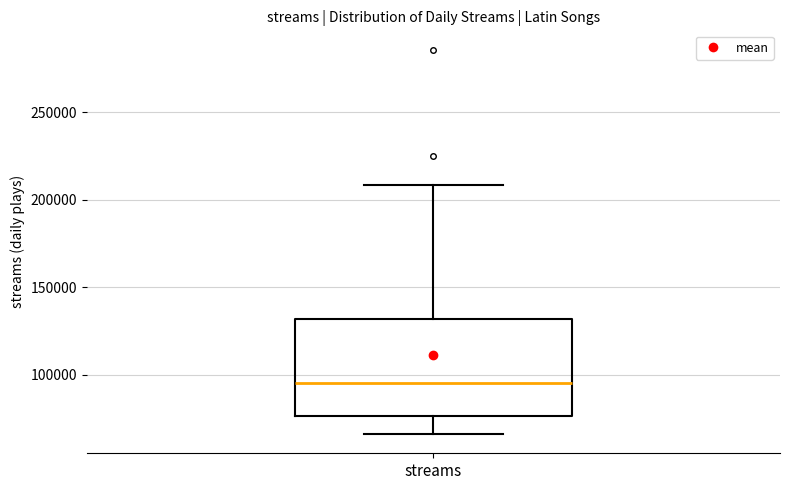

Where does the lower whisker of the box for streams end on the y-axis? The values are not printed on the chart, so give them approximately, as read against the axis.

65000